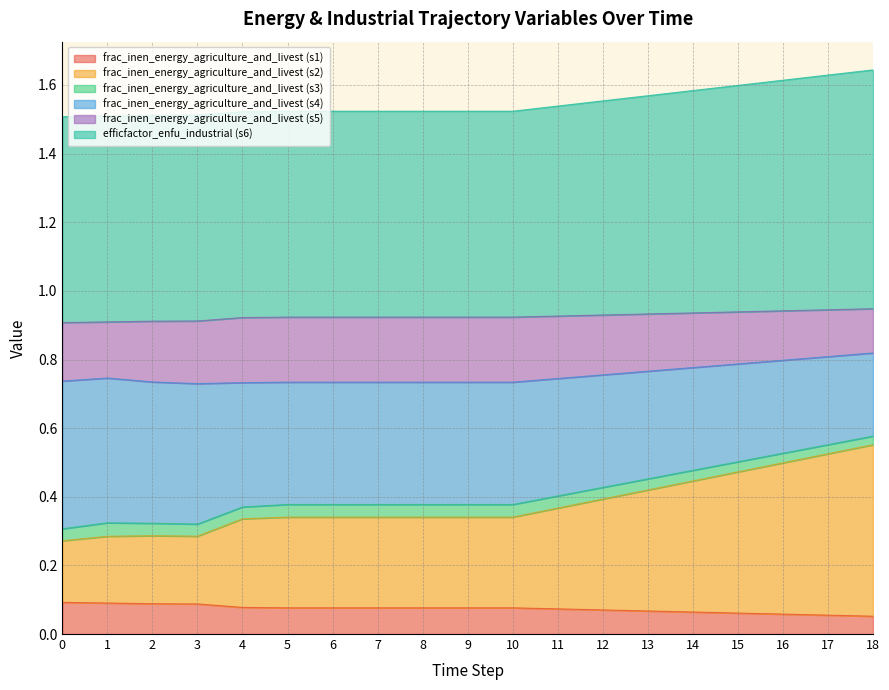

Does the chart have visible grid lines?

Yes